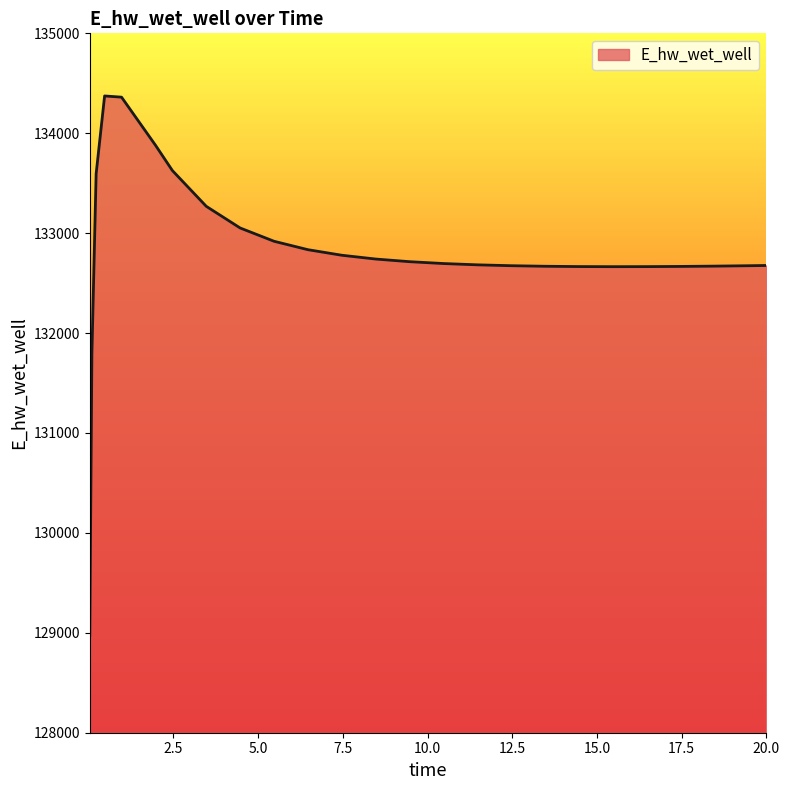

What is the sum of all values?

3320316.2